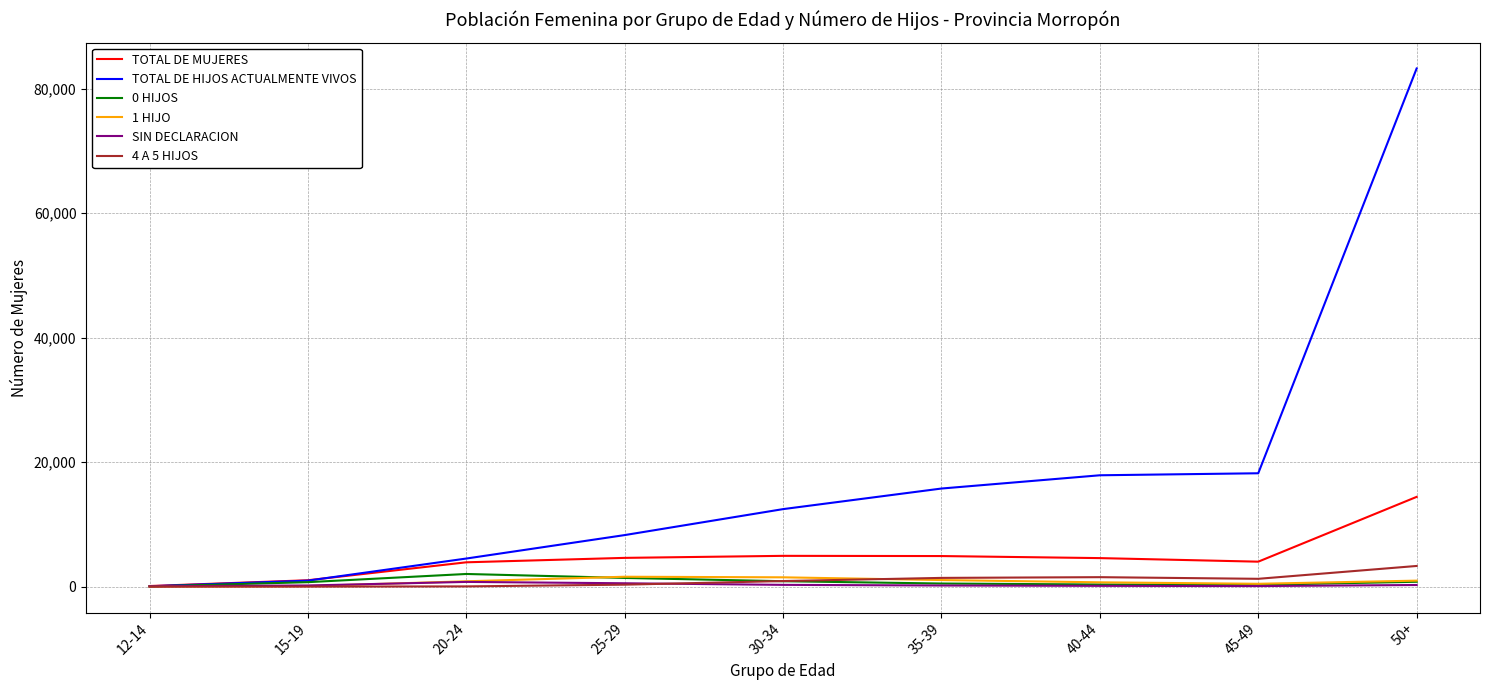

At which category is the sum across all series the highest?

50+